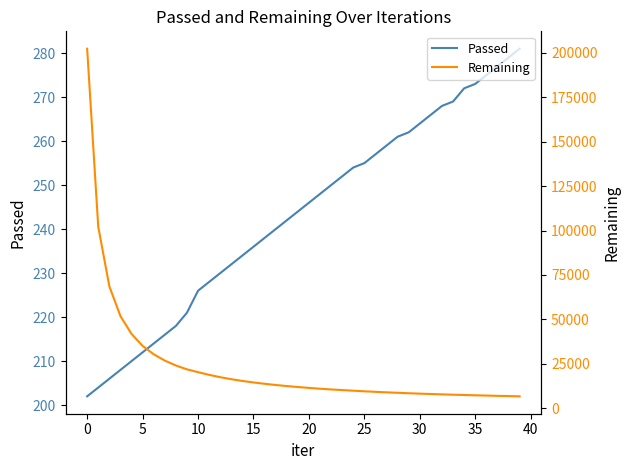

What is the difference between the second highest and minimum values in the Passed series?

77